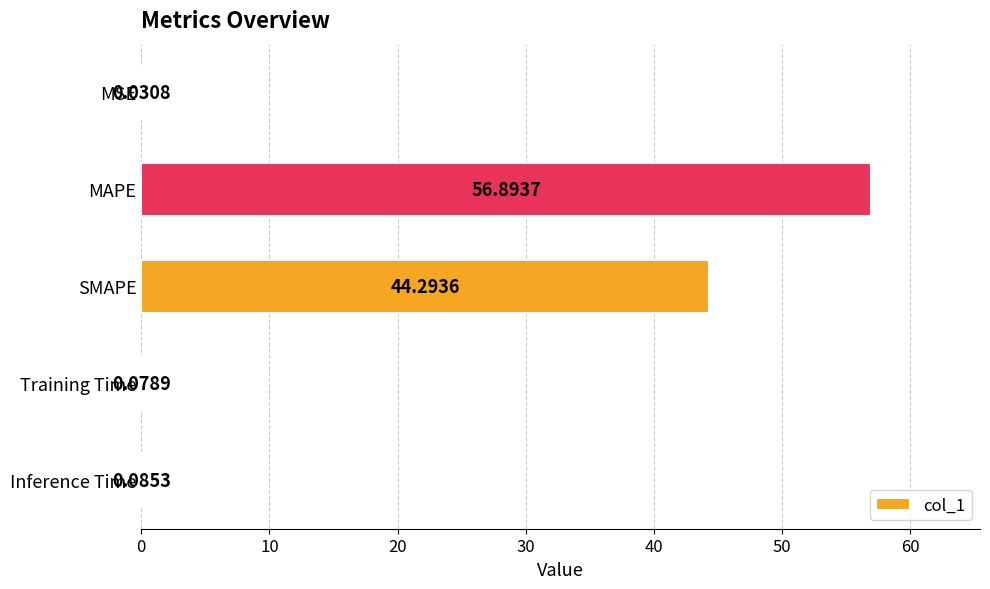

What is the sum of the values at Inference Time and MAPE?

57.0